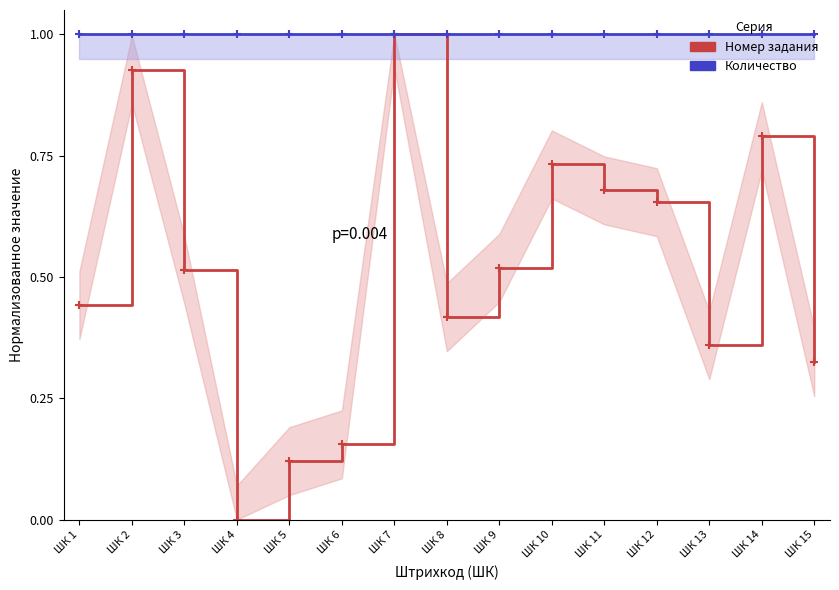

How many lines are shown in the chart?

2